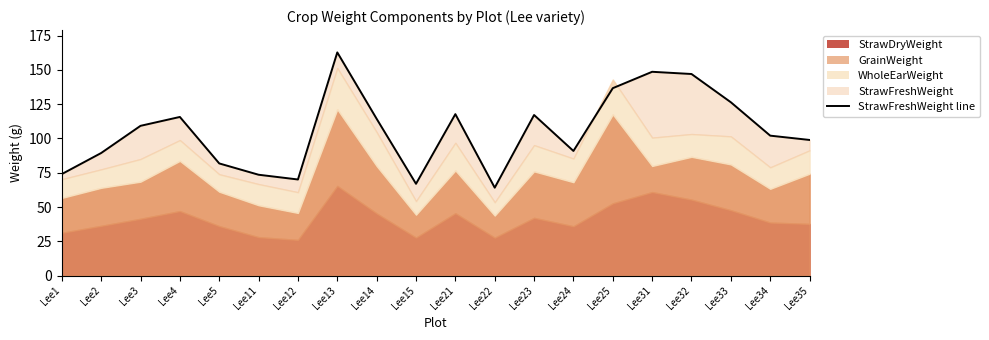

What is the difference between the maximum and second lowest values?

95.8